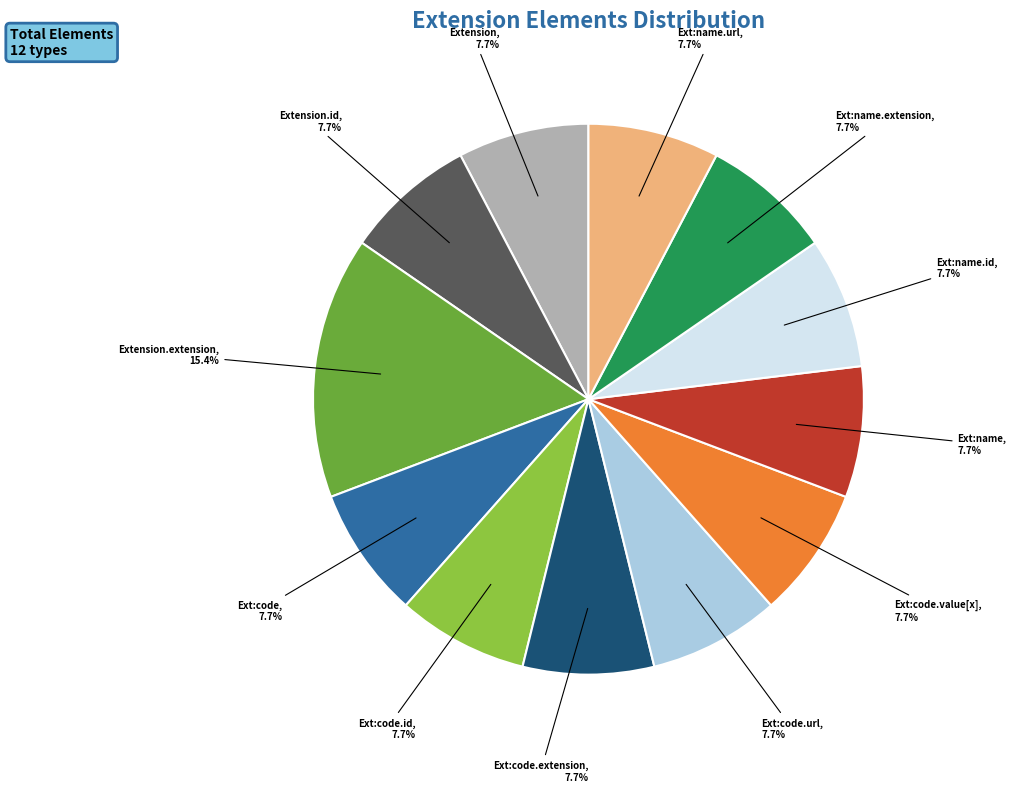

Count the number of slices in the pie.

12